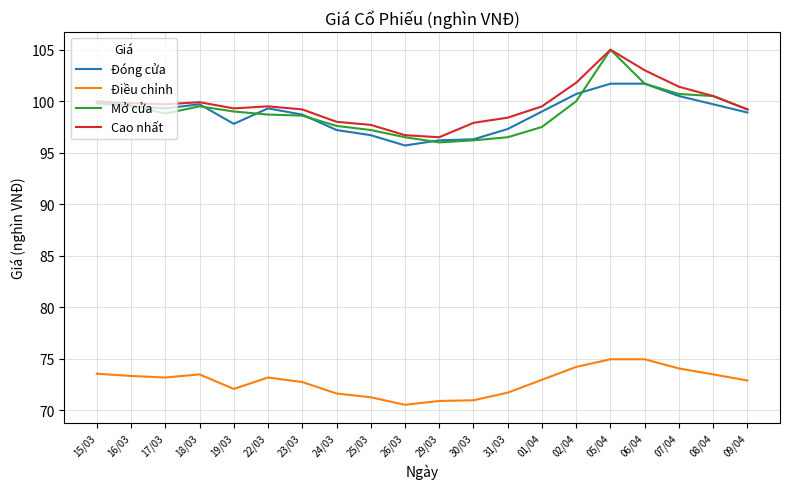

What is the sum of all Đóng cửa values?

1975.7